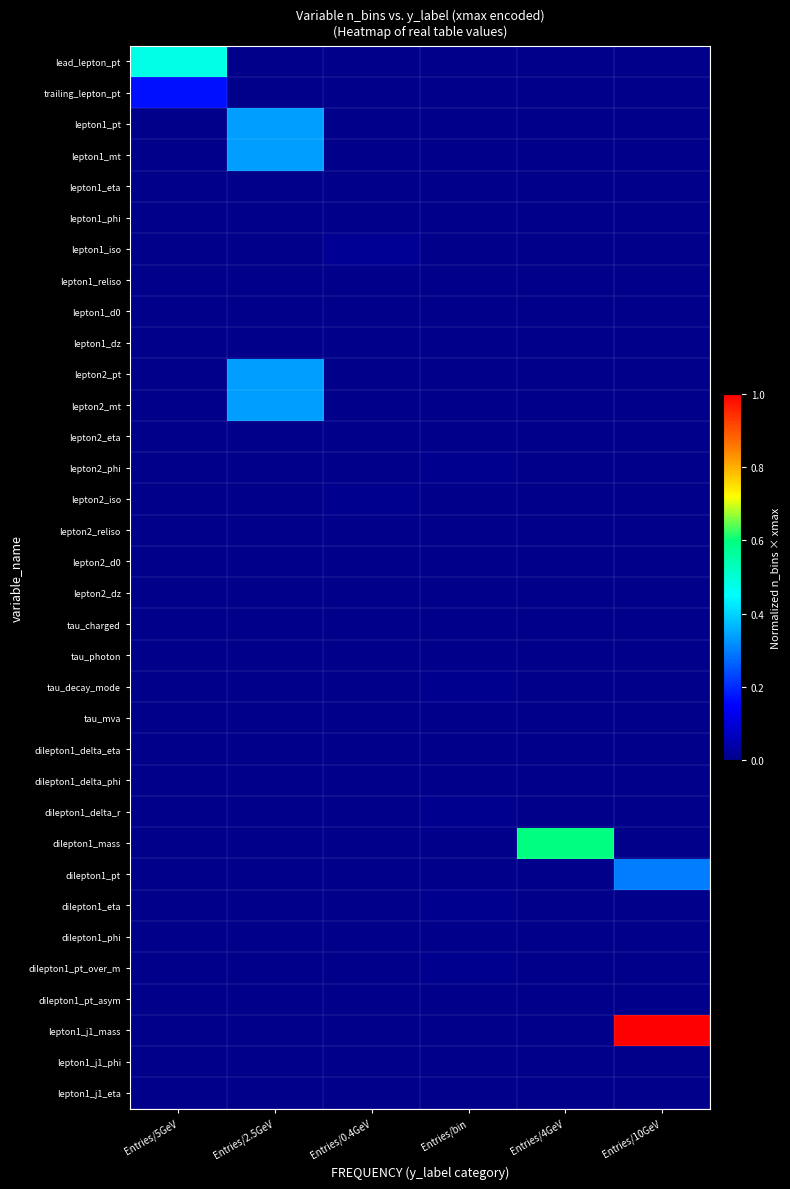

Which series has the largest total across all categories?

lepton1_j1_mass